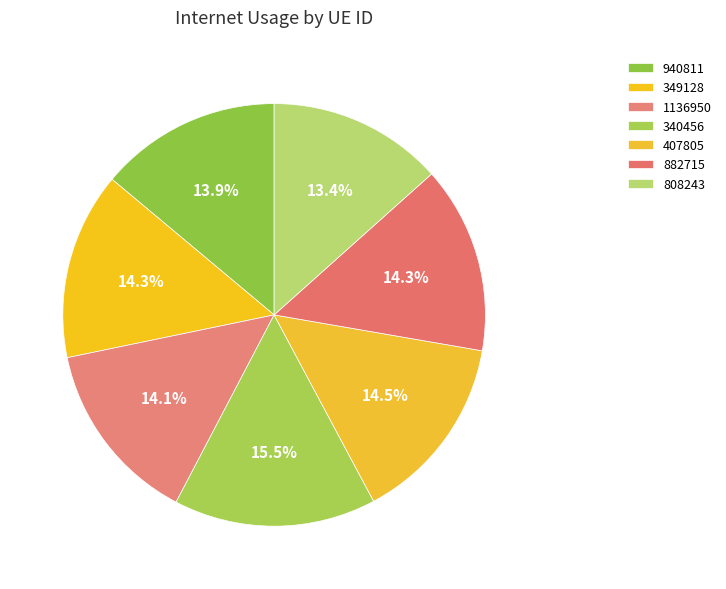

Between 407805 and 1136950, which is larger?

407805